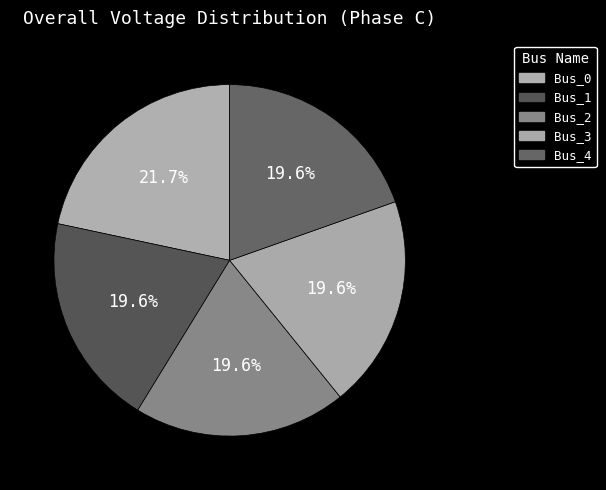

Count the number of slices in the pie.

5